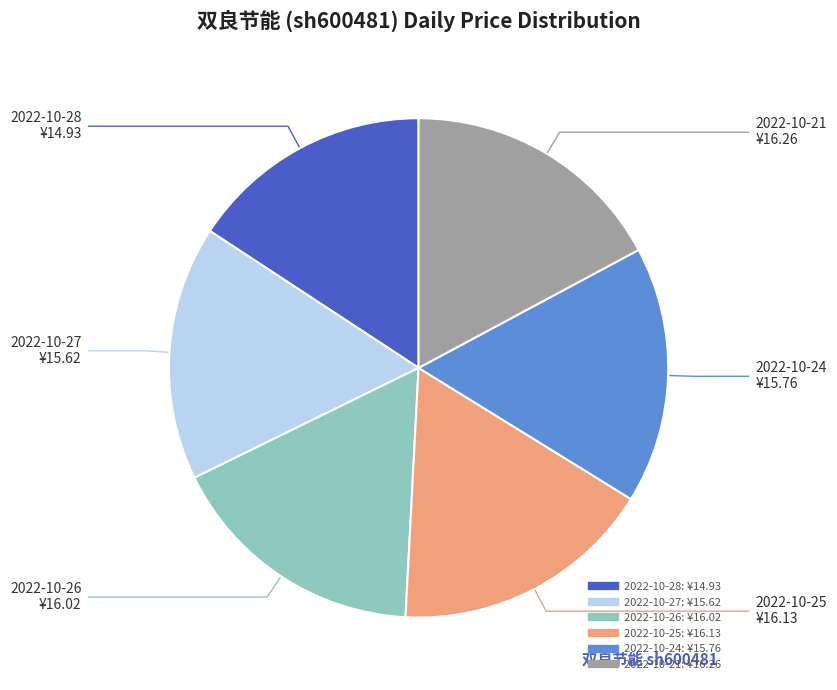

Is there a majority slice in this chart?

No